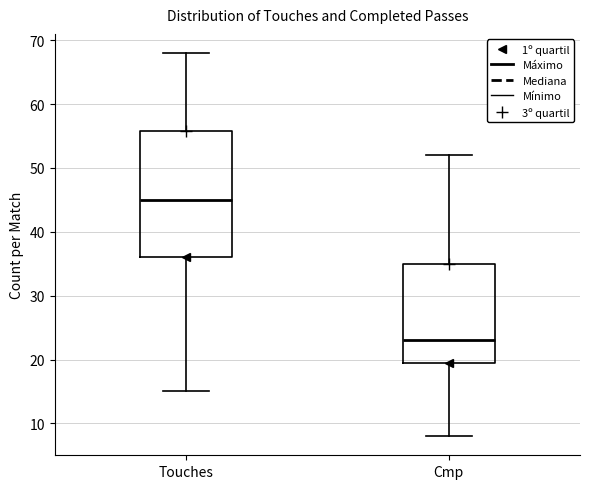

Which box has the highest median line?

Touches